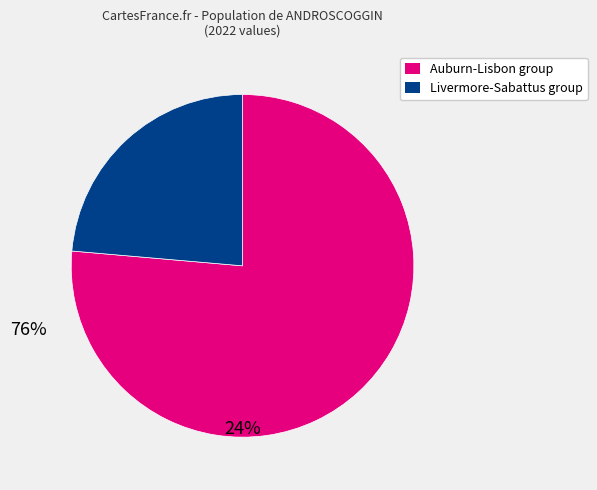

Which slice is the smallest?

Livermore-Sabattus group